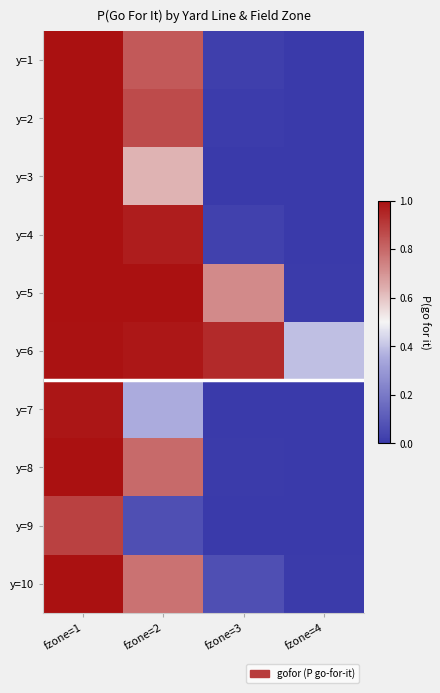

Reading left to right, extract all data points from this chart.

y=1: fzone=1=1.0	fzone=2=0.8	fzone=3=0.0	fzone=4=0.0
y=2: fzone=1=1.0	fzone=2=0.9	fzone=3=0.0	fzone=4=0.0
y=3: fzone=1=1.0	fzone=2=0.6	fzone=3=0.0	fzone=4=0.0
y=4: fzone=1=1.0	fzone=2=1.0	fzone=3=0.0	fzone=4=0.0
y=5: fzone=1=1.0	fzone=2=1.0	fzone=3=0.7	fzone=4=0.0
y=6: fzone=1=1.0	fzone=2=1.0	fzone=3=0.9	fzone=4=0.4
y=7: fzone=1=1.0	fzone=2=0.4	fzone=3=0.0	fzone=4=0.0
y=8: fzone=1=1.0	fzone=2=0.8	fzone=3=0.0	fzone=4=0.0
y=9: fzone=1=0.9	fzone=2=0.1	fzone=3=0.0	fzone=4=0.0
y=10: fzone=1=1.0	fzone=2=0.8	fzone=3=0.1	fzone=4=0.0